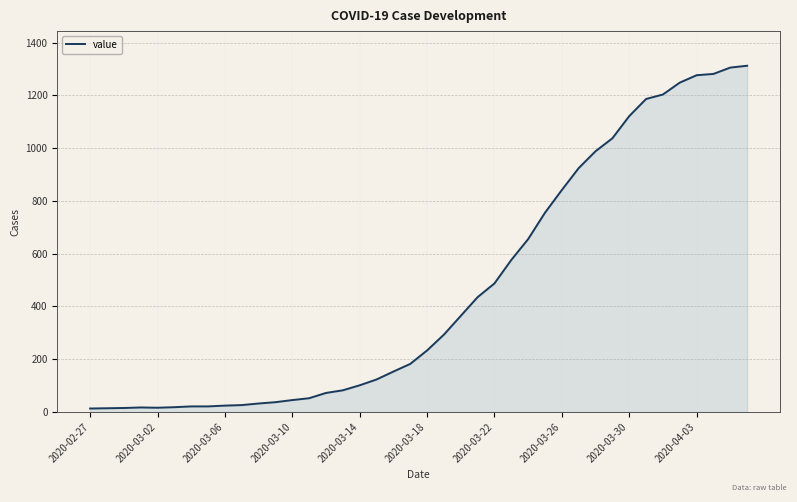

What is the maximum value shown in the chart?

1312